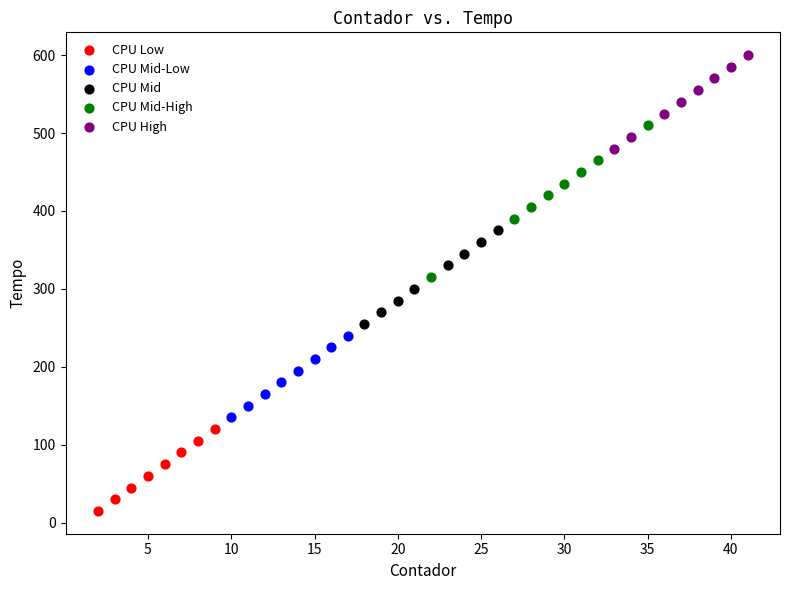

Which series has the widest spread of Y values?

CPU Mid-High